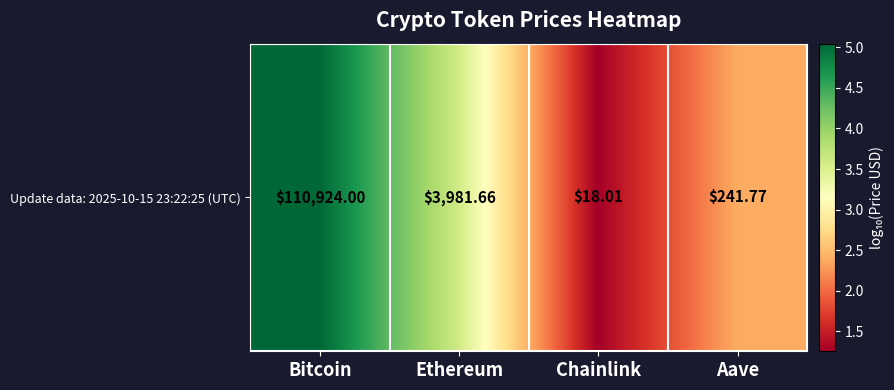

Reading right to left, list all the values displayed in this chart.

2.4	1.3	3.6	5.0